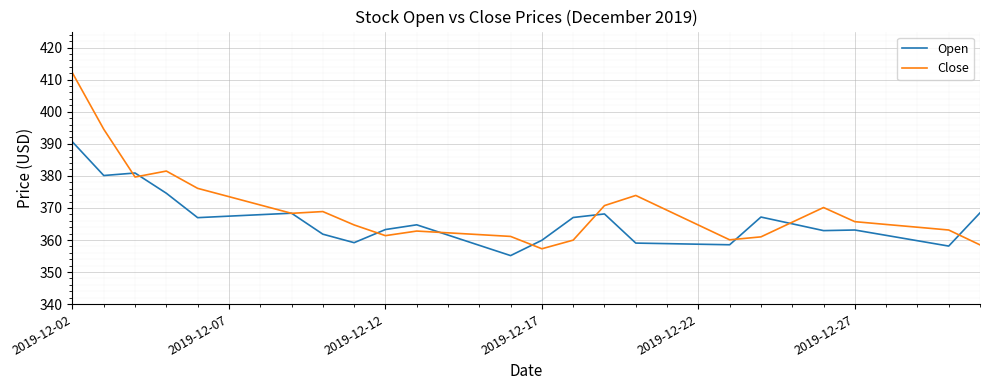

Rank the series by their average value, from lowest to highest.

Open, Close